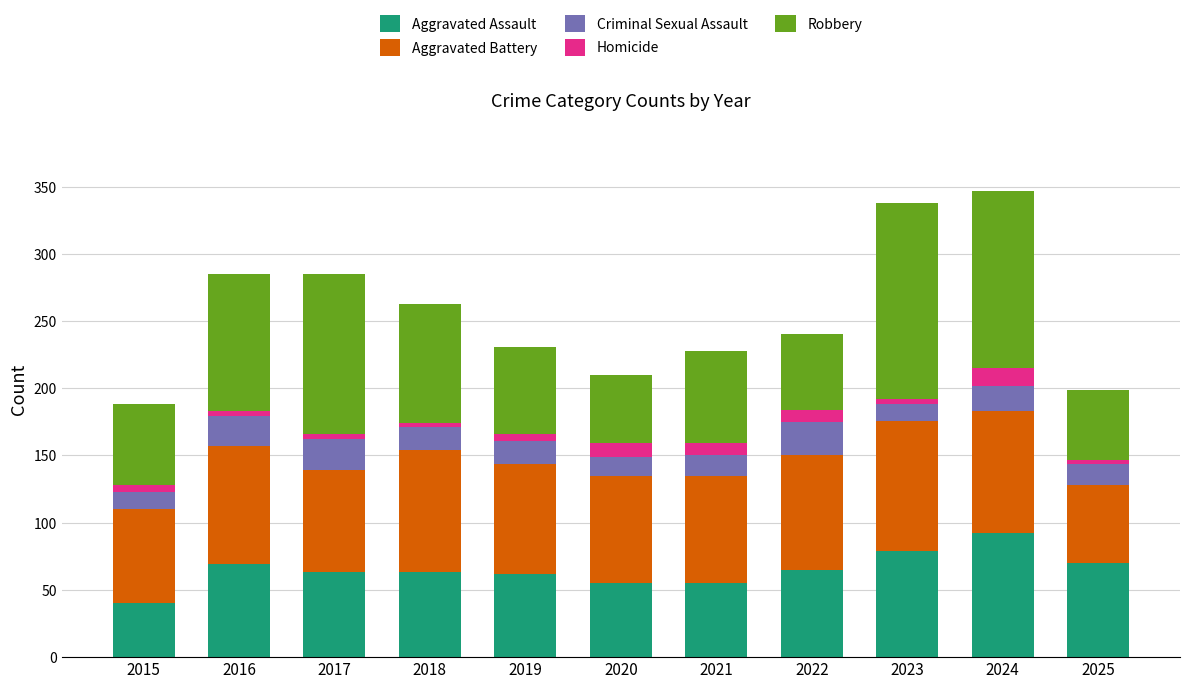

The value of Aggravated Assault at 2019 is 62. True or false?

True